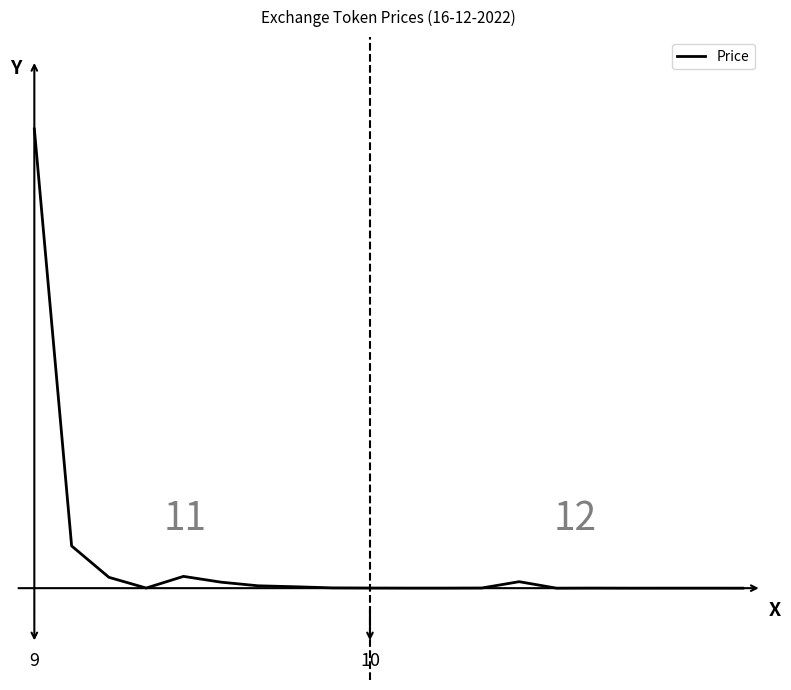

True or false: the data has more than 1 interior local peaks.

True